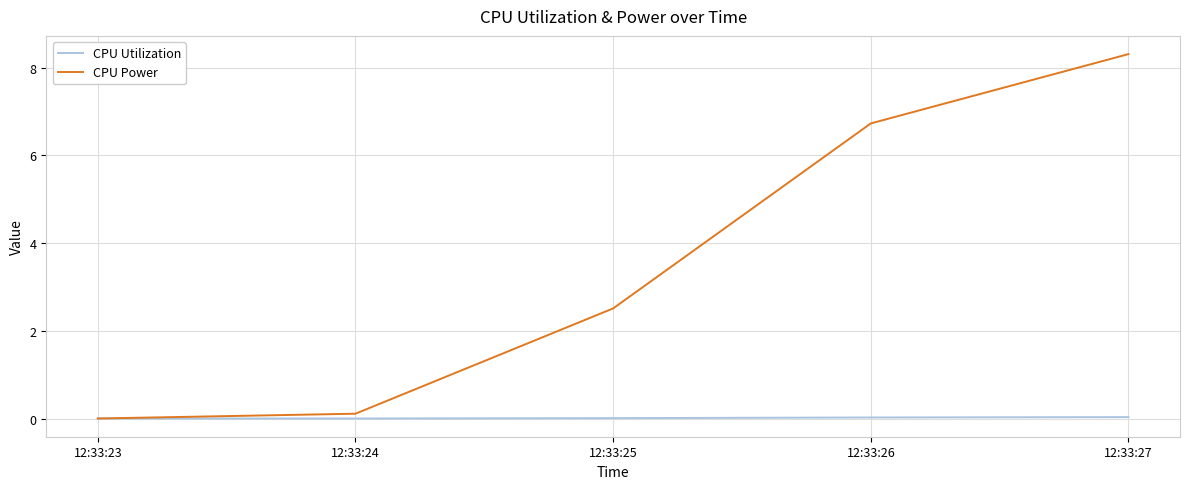

At which label does CPU Power reach its minimum?

12:33:23